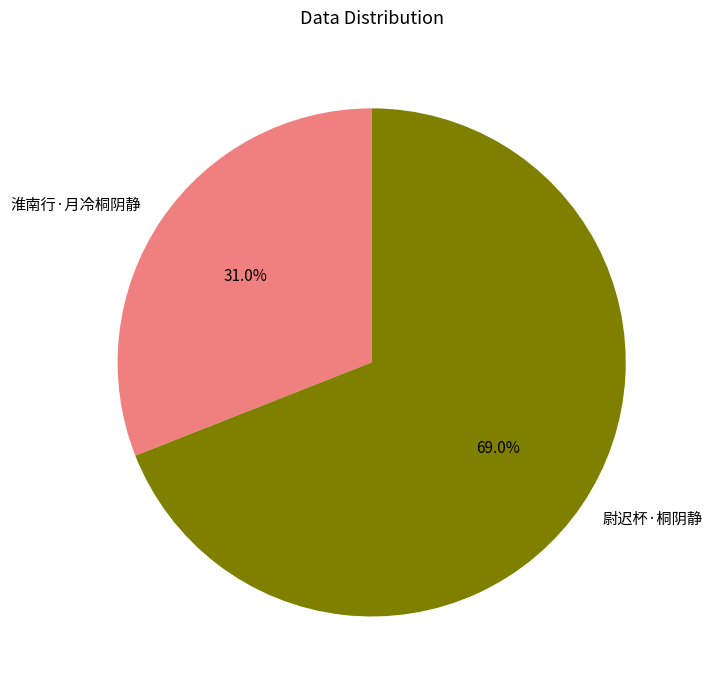

Rank the categories by value from lowest to highest.

淮南行·月冷桐阴静, 尉迟杯·桐阴静